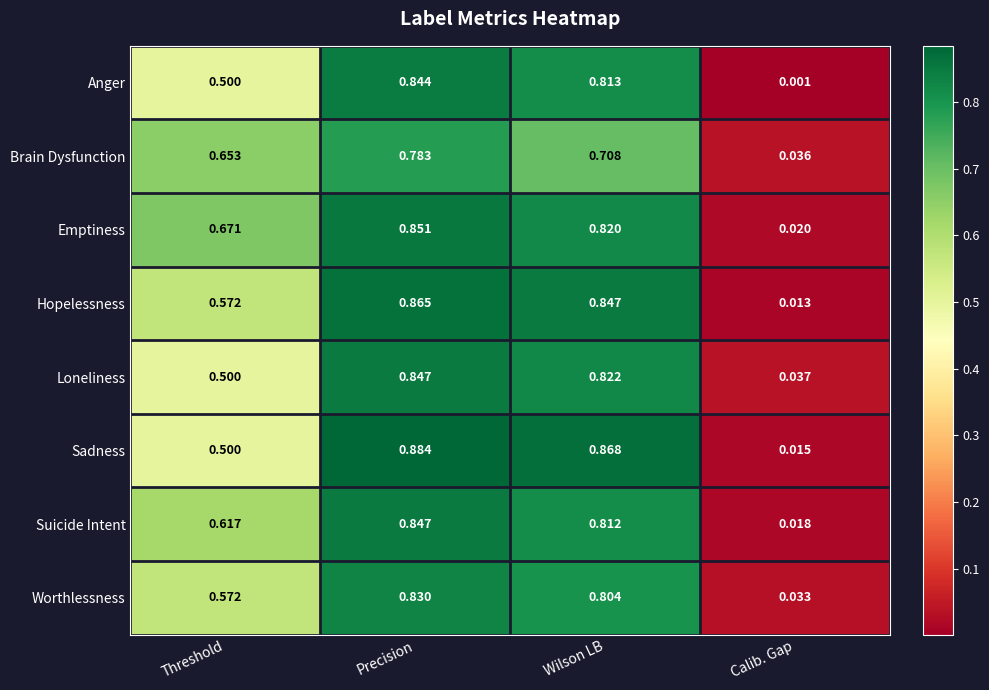

Which series changed the most between Precision and Wilson LB?

Brain Dysfunction